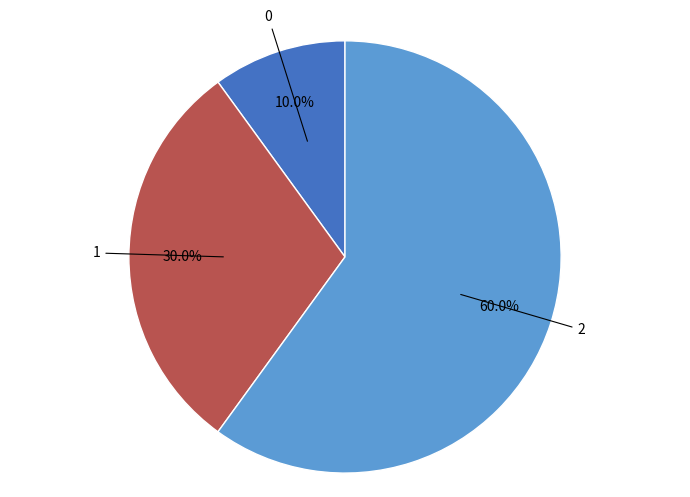

Is there a majority slice in this chart?

Yes